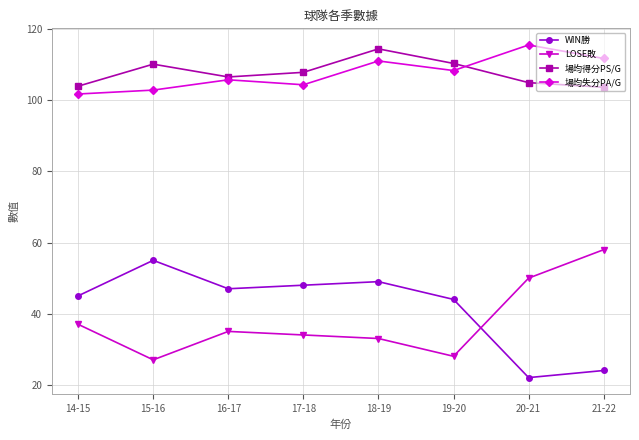

How many distinct data groups are displayed?

4